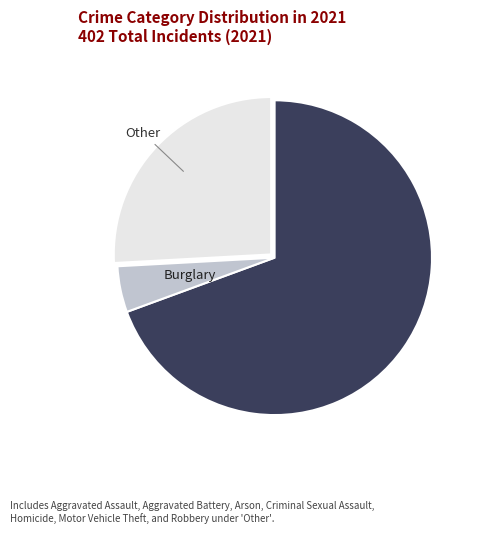

Which category has the smallest portion of the pie?

Burglary